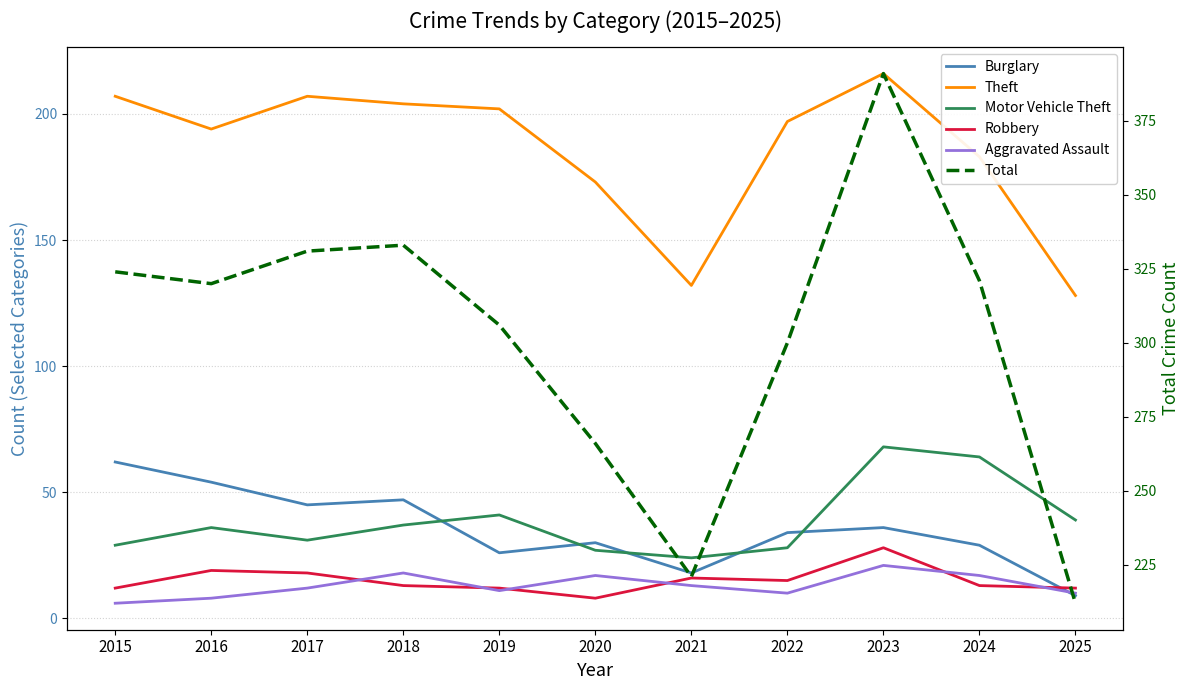

How many data points in Theft are less than 197?

5